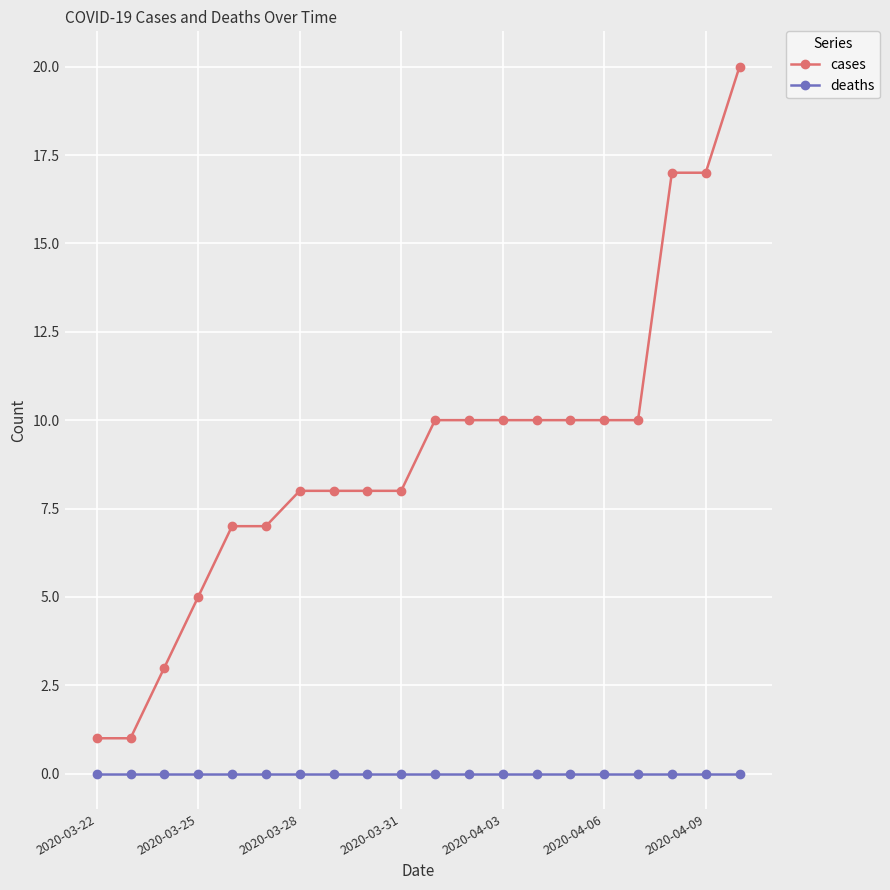

Rank the series by their maximum value, from lowest to highest.

deaths, cases